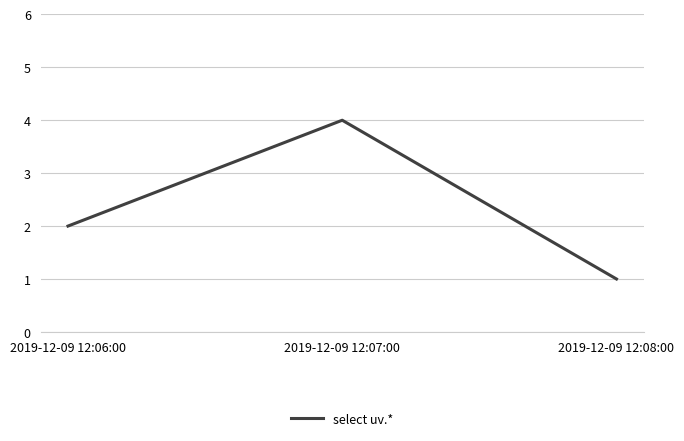

What is the ratio of the value at 2019-12-09 12:07:00 to the value at 2019-12-09 12:08:00?

4.0